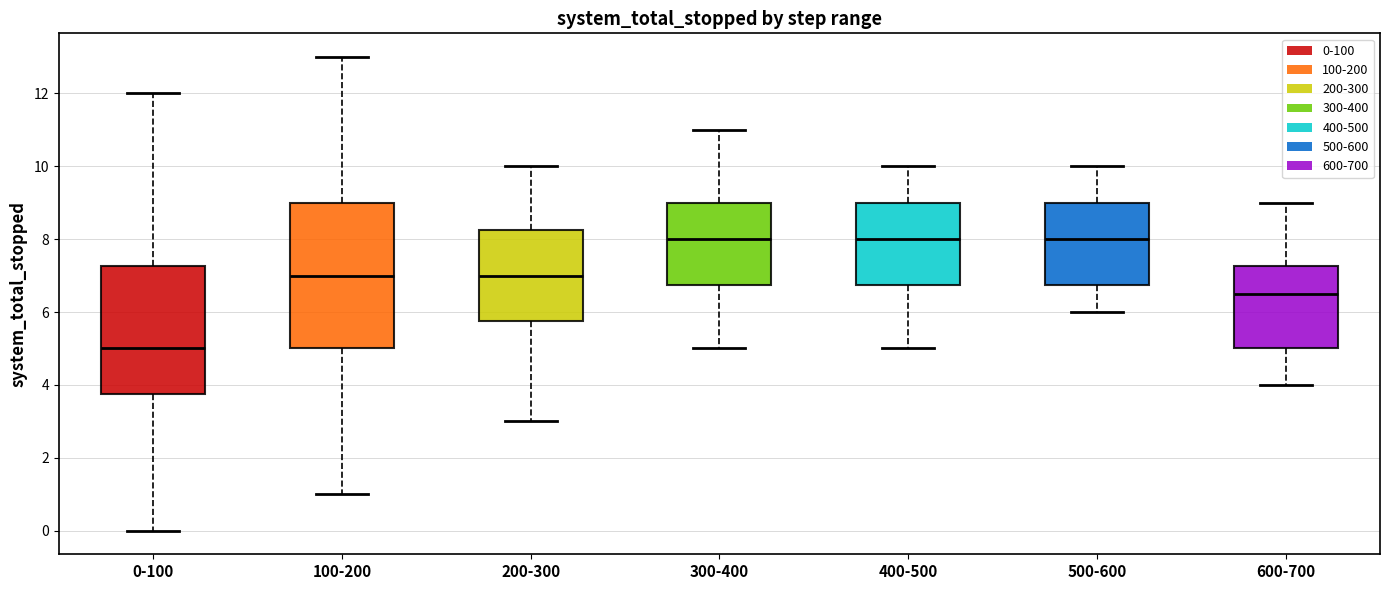

Reading left to right, read every box against the y-axis: the position of its median line, the range the box covers, and the ends of its whiskers. The values are not printed on the chart, so give them approximately, as read against the axis.

0-100: median 5.0, box 3.8 to 7.2, whiskers 0.0 to 12.0
100-200: median 7.0, box 5.0 to 9.0, whiskers 1.0 to 13.0
200-300: median 7.0, box 5.8 to 8.2, whiskers 3.0 to 10.0
300-400: median 8.0, box 6.8 to 9.0, whiskers 5.0 to 11.0
400-500: median 8.0, box 6.8 to 9.0, whiskers 5.0 to 10.0
500-600: median 8.0, box 6.8 to 9.0, whiskers 6.0 to 10.0
600-700: median 6.6, box 5.0 to 7.2, whiskers 4.0 to 9.0